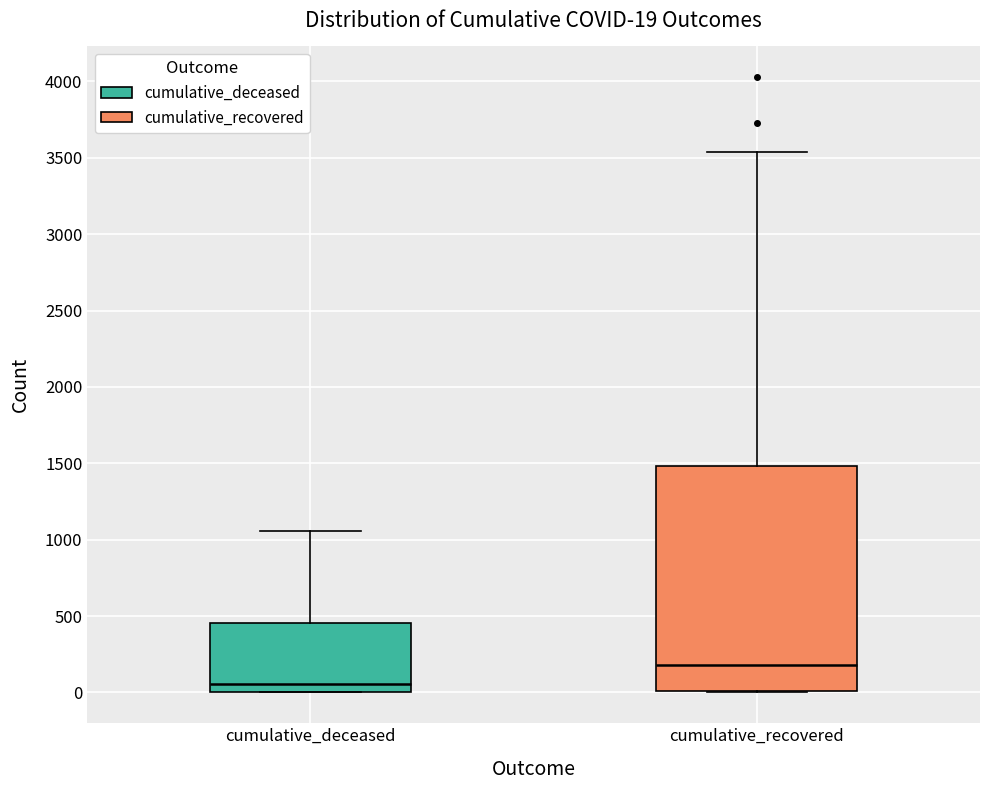

Which box is the tallest, from its lower edge to its upper edge?

cumulative_recovered